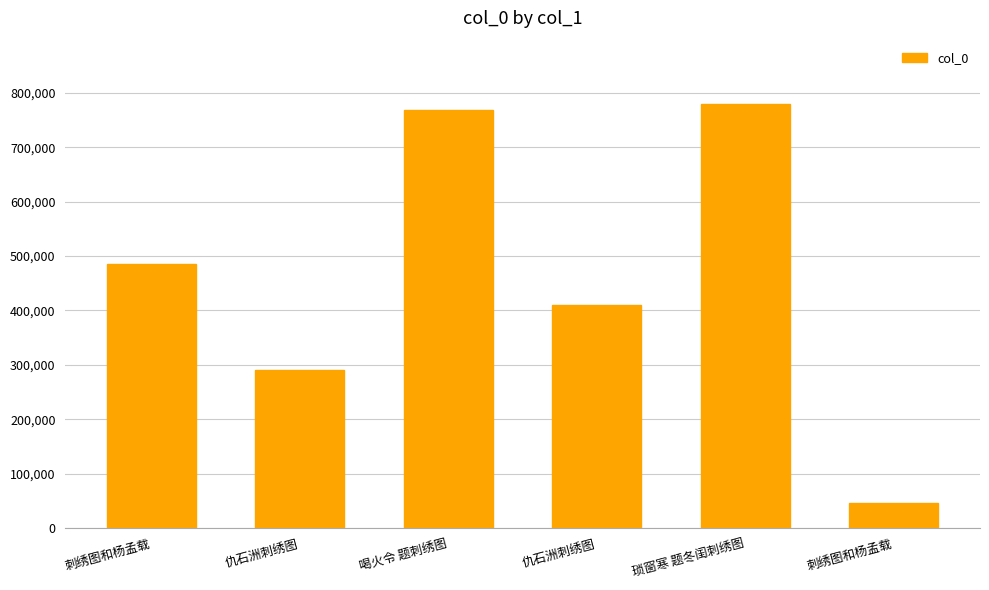

What is the average value?

463589